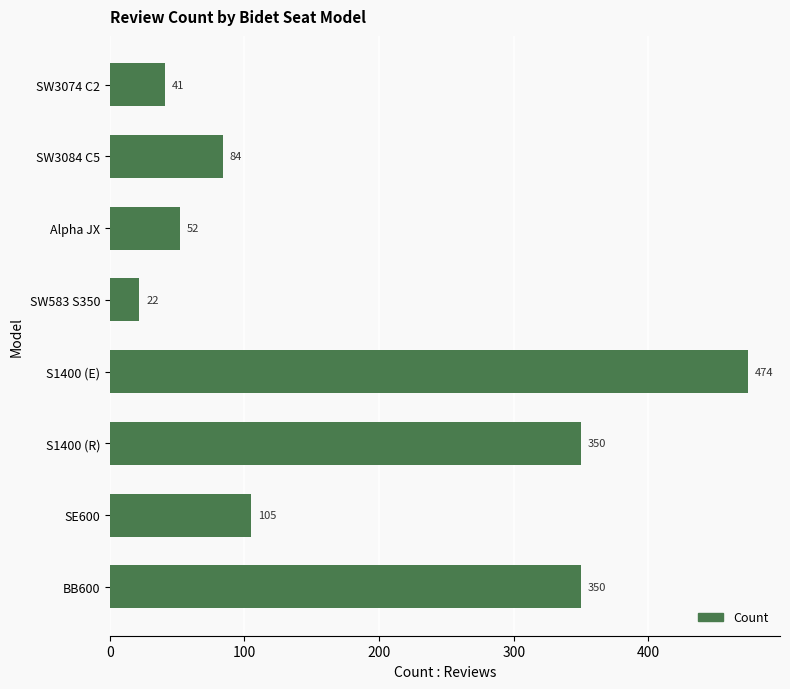

True or false: the data shows 105 at SE600.

True